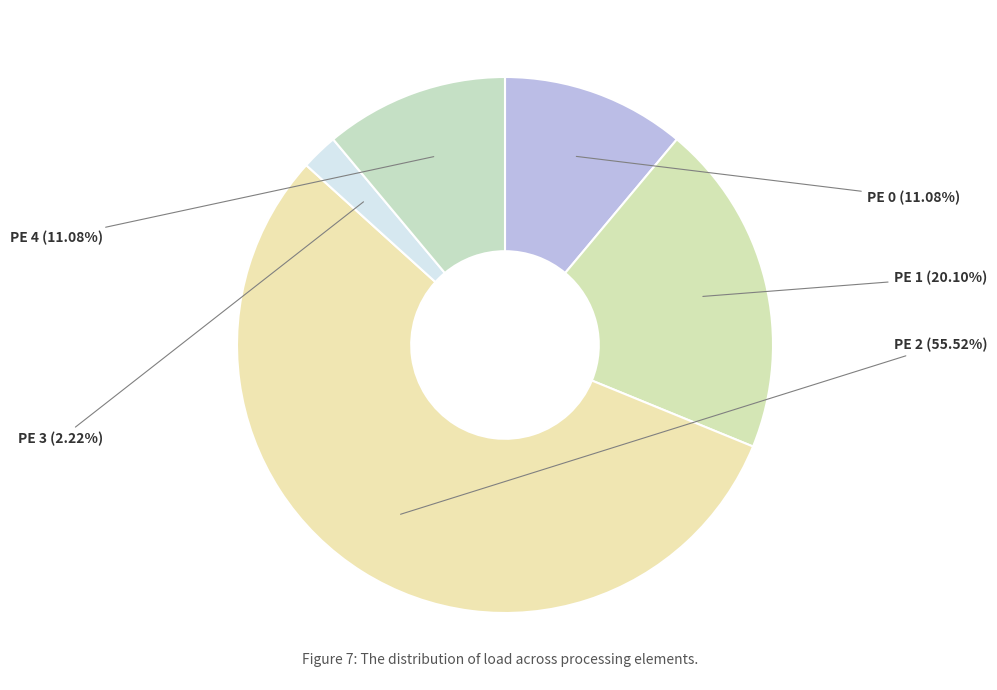

Count the number of slices in the pie.

5